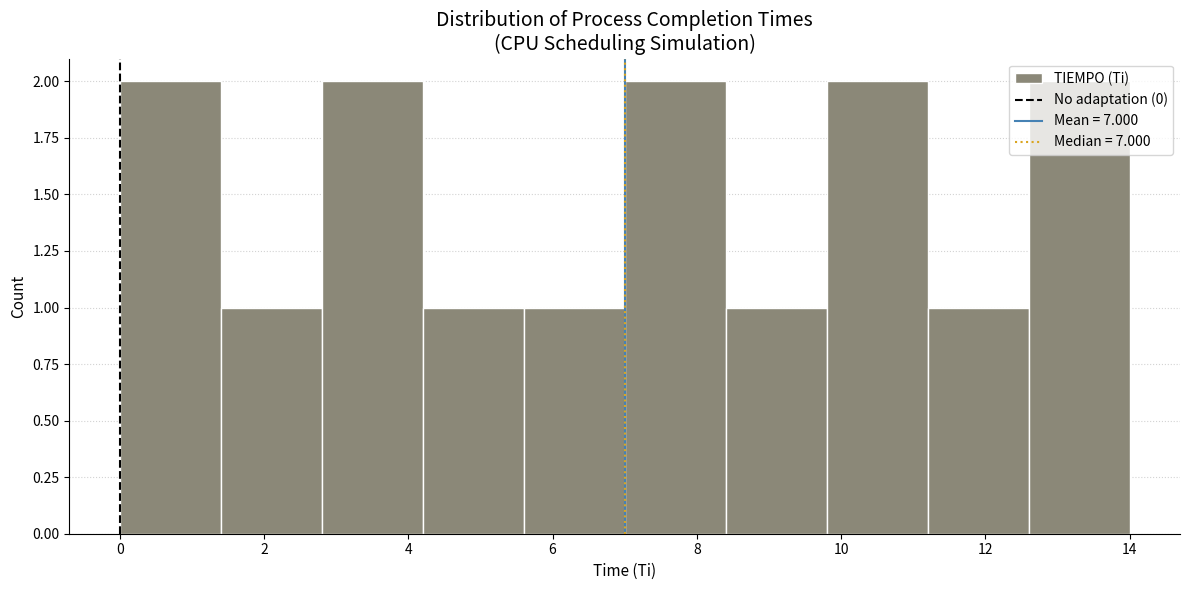

Reading left to right, list every bar in this chart as the range it spans on the x-axis followed by its height. The values are not printed on the chart, so give them approximately, as read against the axis.

0.0 to 1.4: 2
1.4 to 2.8: 1
2.8 to 4.2: 2
4.2 to 5.6: 1
5.6 to 7.0: 1
7.0 to 8.4: 2
8.4 to 9.8: 1
9.8 to 11.2: 2
11.2 to 12.6: 1
12.6 to 14.0: 2